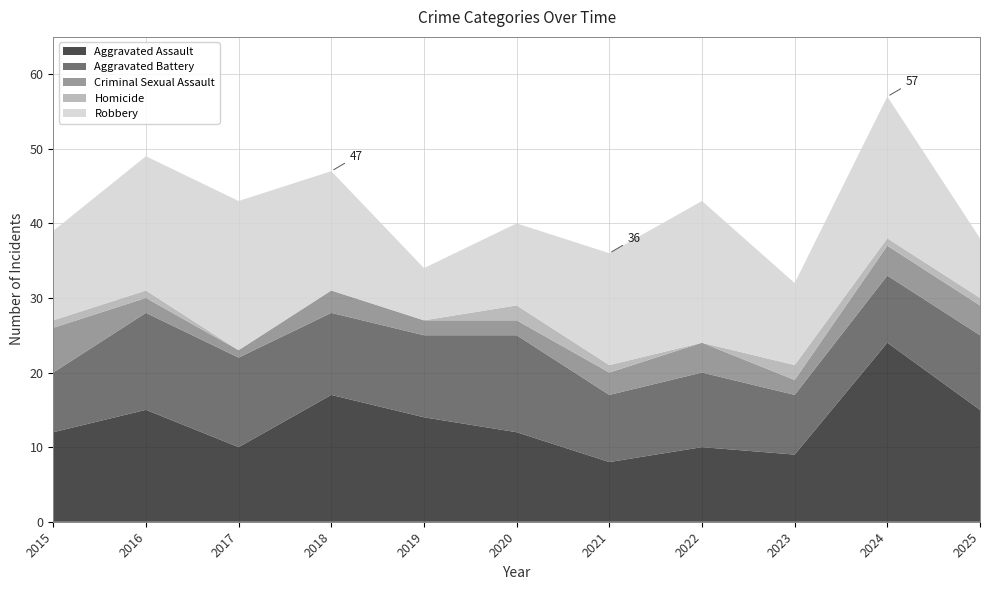

Reading left to right, list all the values displayed in this chart.

Aggravated Assault: 12	15	10	17	14	12	8	10	9	24	15
Aggravated Battery: 8	13	12	11	11	13	9	10	8	9	10
Criminal Sexual Assault: 6	2	1	3	2	2	3	4	2	4	4
Homicide: 1	1	0	0	0	2	1	0	2	1	1
Robbery: 12	18	20	16	7	11	15	19	11	19	8